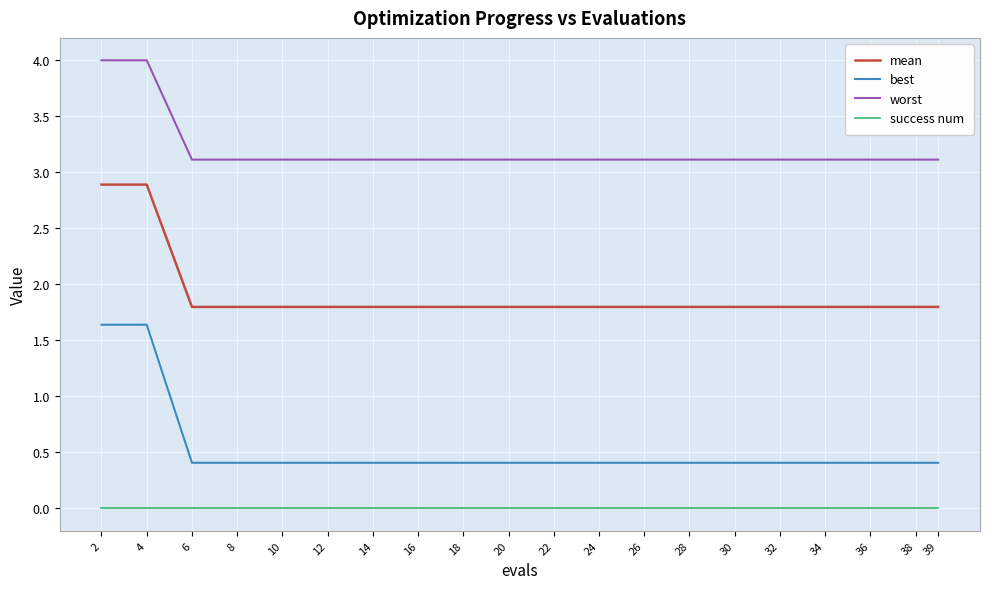

What is the lowest value of the worst series?

3.1